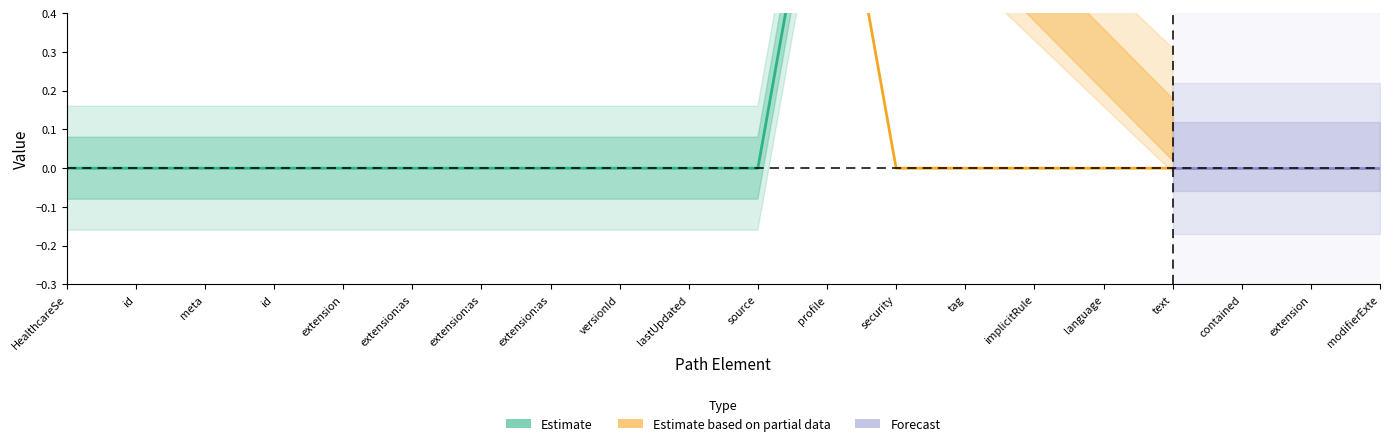

True or false: Base Min and Min cross at least once.

False